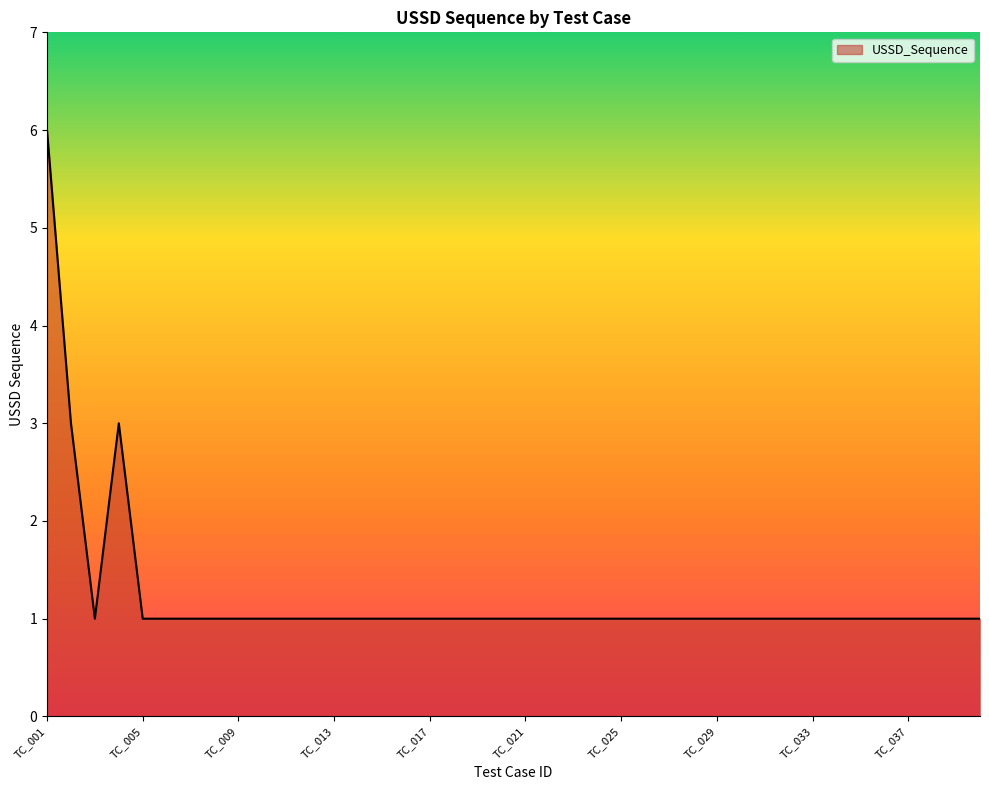

What is the greatest value displayed?

6